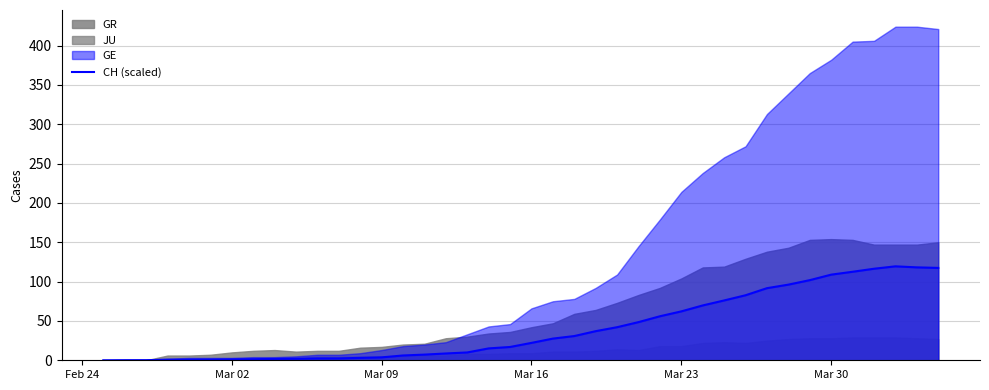

What is the maximum value for CH (scaled)?

119.4